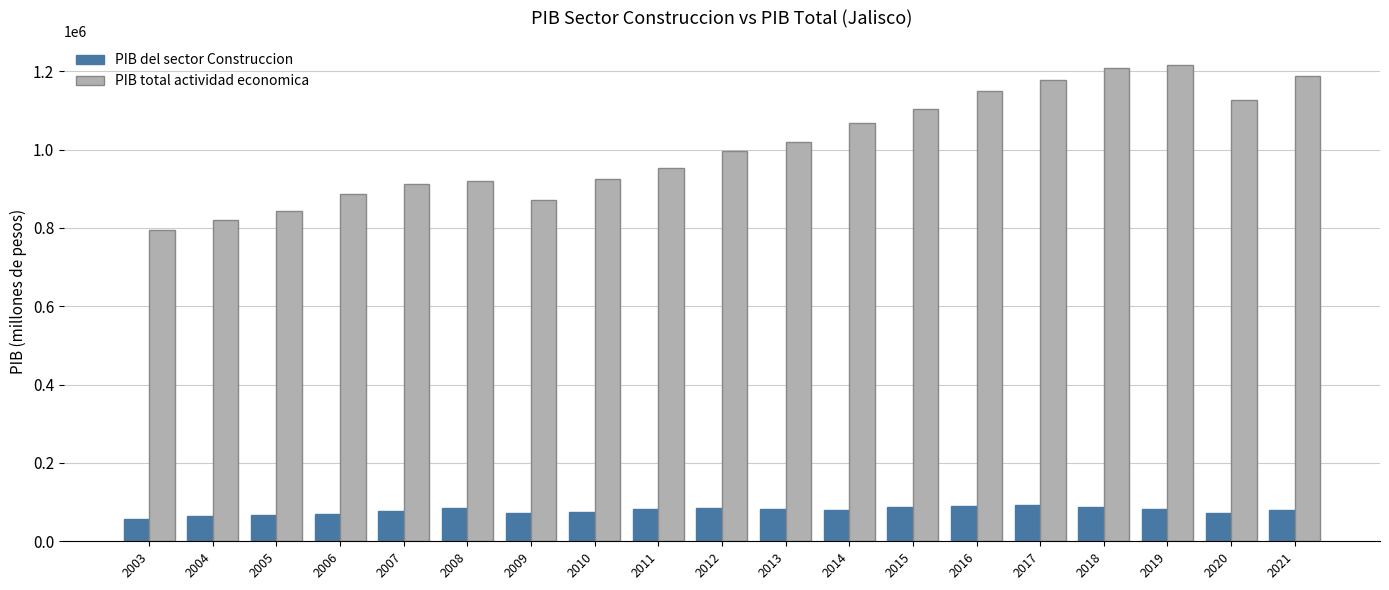

Does the chart contain stacked bars?

No